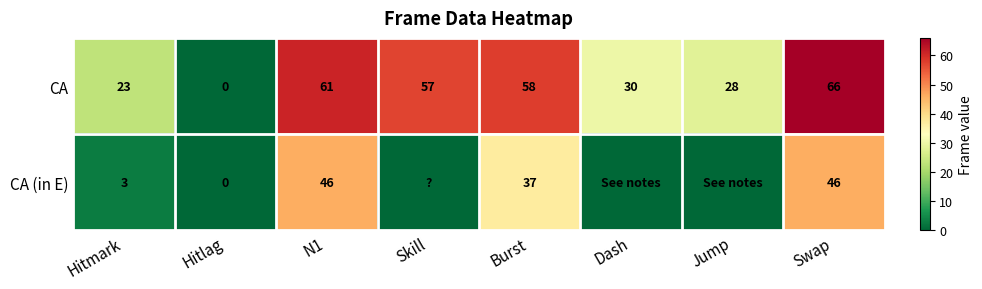

Rank the series at Hitmark from highest to lowest value.

CA, CA (in E)